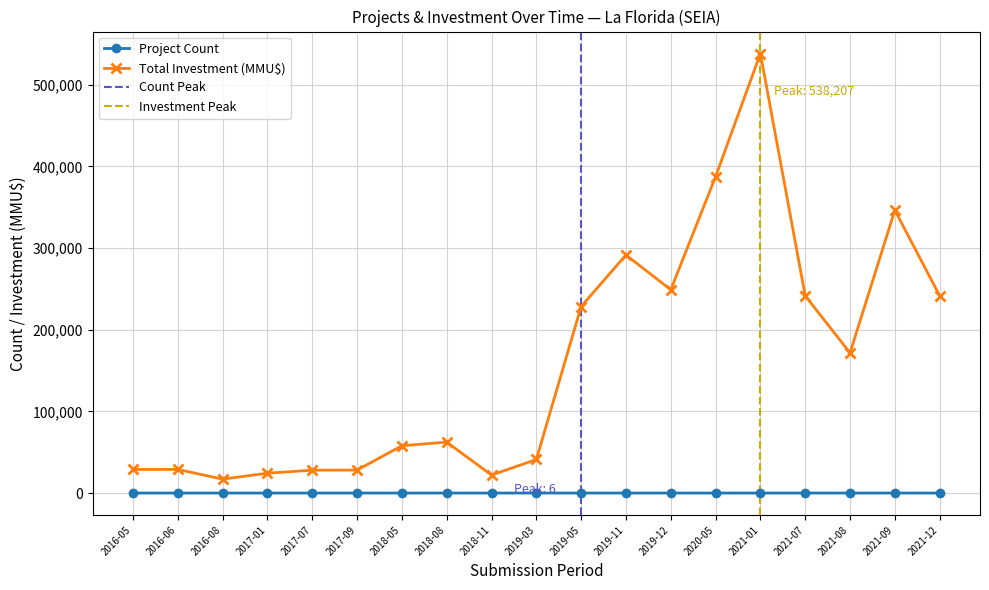

What value does the Project Count series have at 2016-06?

1